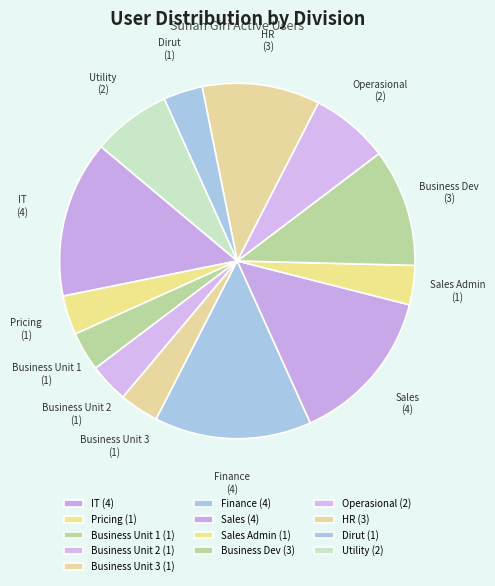

True or false: Business Unit 2 accounts for 12% of the total.

False